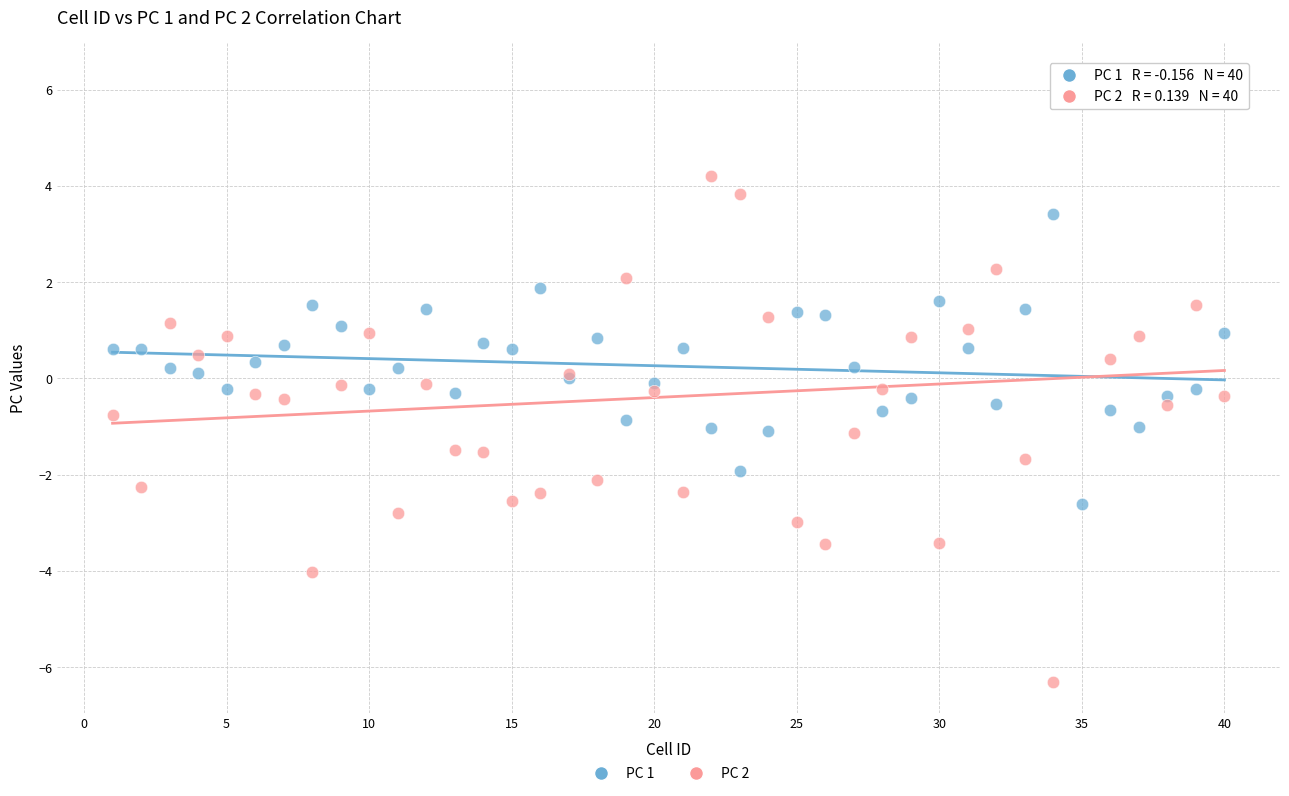

Which series reaches the maximum Y coordinate?

PC 2